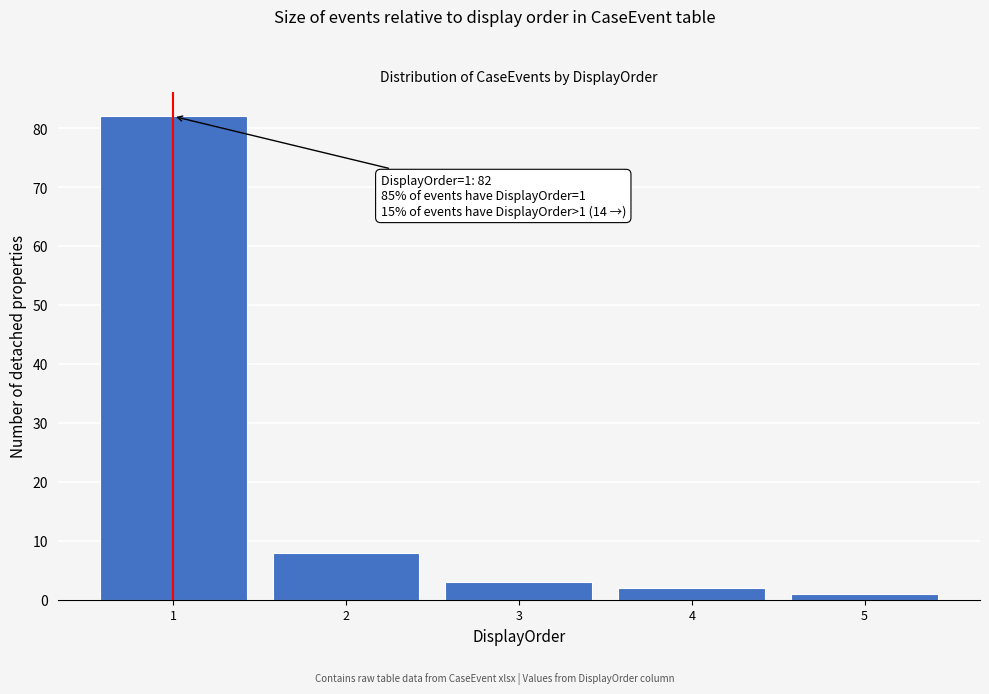

Reading left to right, transcribe all the data shown in this chart.

1=82	2=8	3=3	4=2	5=1